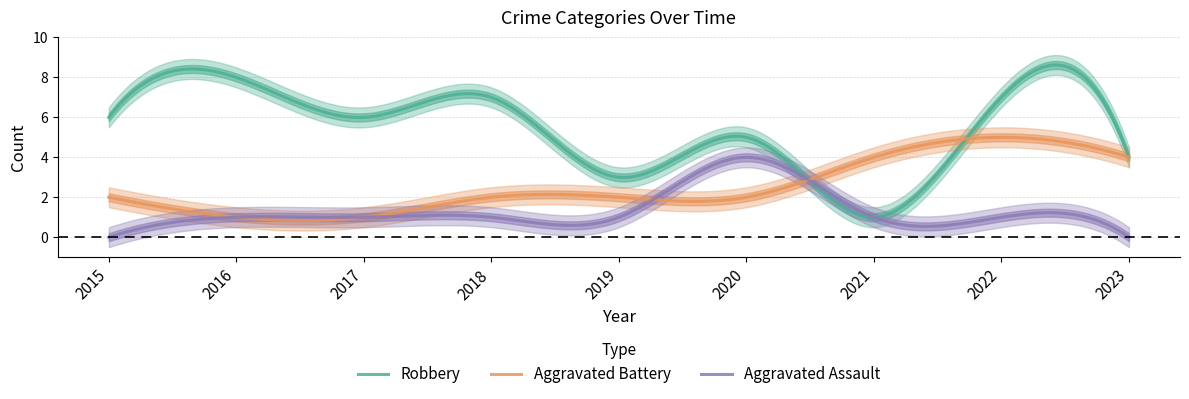

At 2015, list the series in order from smallest to largest.

Aggravated Assault, Aggravated Battery, Robbery